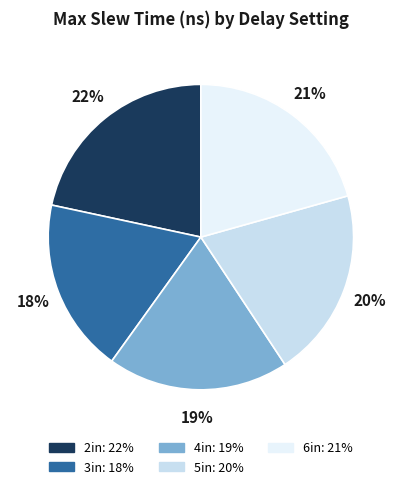

Is 3in the majority of the pie?

No